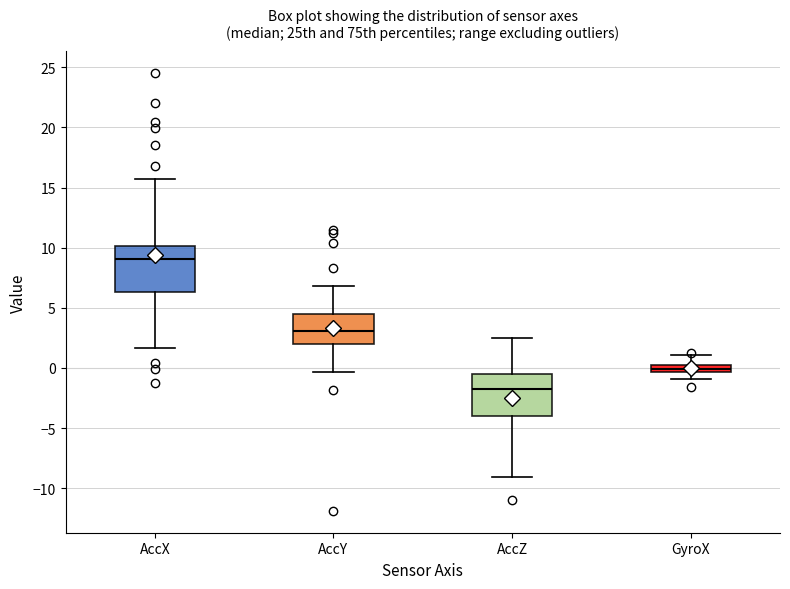

Which box's median line is the lowest?

AccZ